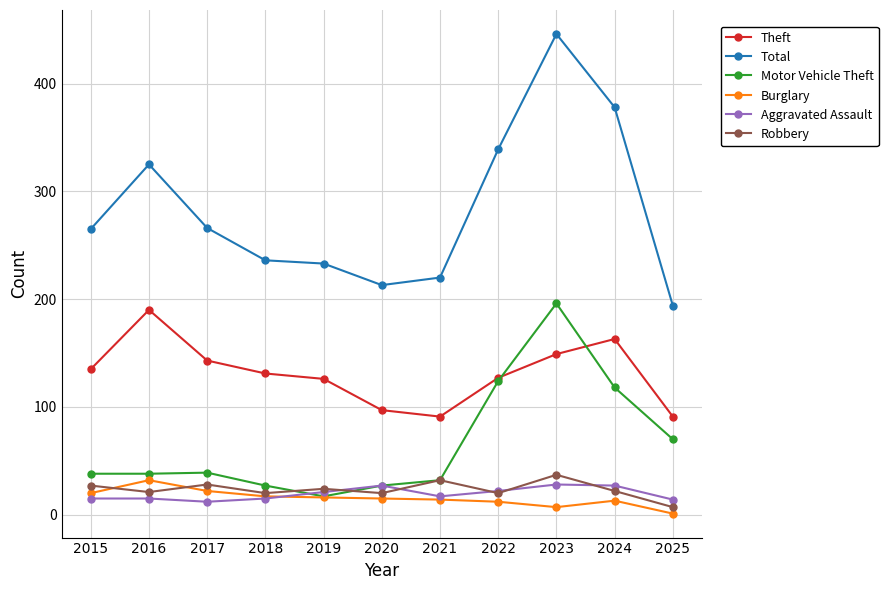

After their last crossing, which series has the higher values: Robbery or Aggravated Assault?

Aggravated Assault